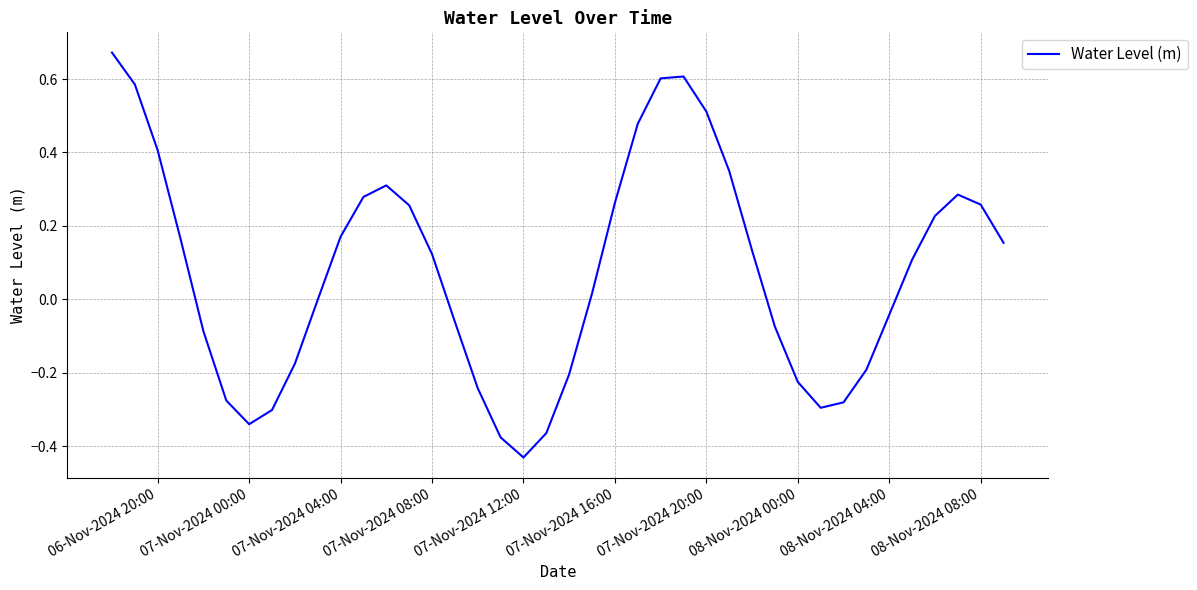

Which label corresponds to the smallest value in the chart?

07-Nov-2024 12:00